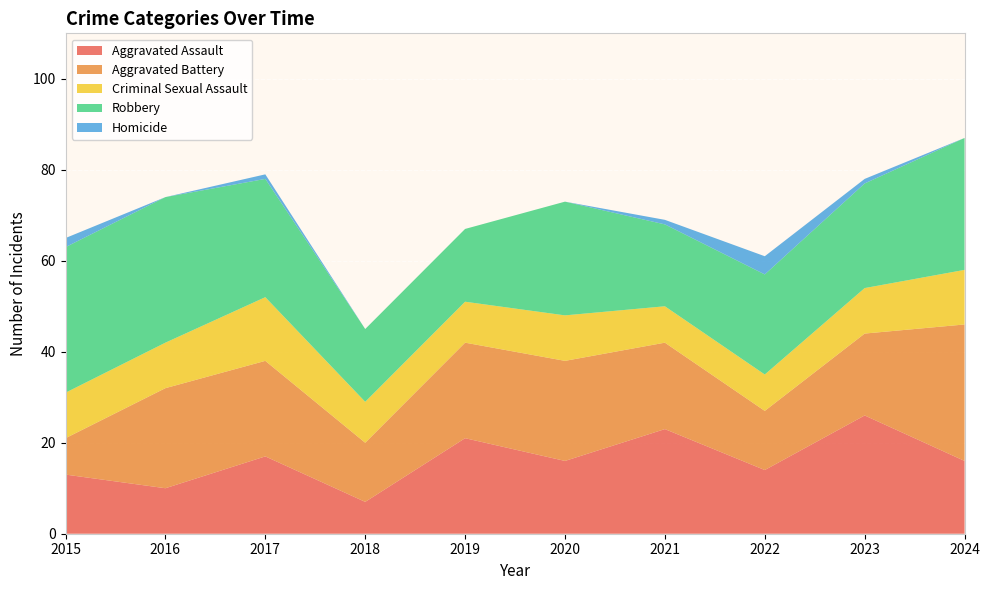

Reading left to right, list all the values displayed in this chart.

Aggravated Assault: 2015=13	2016=10	2017=17	2018=7	2019=21	2020=16	2021=23	2022=14	2023=26	2024=16
Aggravated Battery: 2015=8	2016=22	2017=21	2018=13	2019=21	2020=22	2021=19	2022=13	2023=18	2024=30
Criminal Sexual Assault: 2015=10	2016=10	2017=14	2018=9	2019=9	2020=10	2021=8	2022=8	2023=10	2024=12
Robbery: 2015=32	2016=32	2017=26	2018=16	2019=16	2020=25	2021=18	2022=22	2023=23	2024=29
Homicide: 2015=2	2016=0	2017=1	2018=0	2019=0	2020=0	2021=1	2022=4	2023=1	2024=0